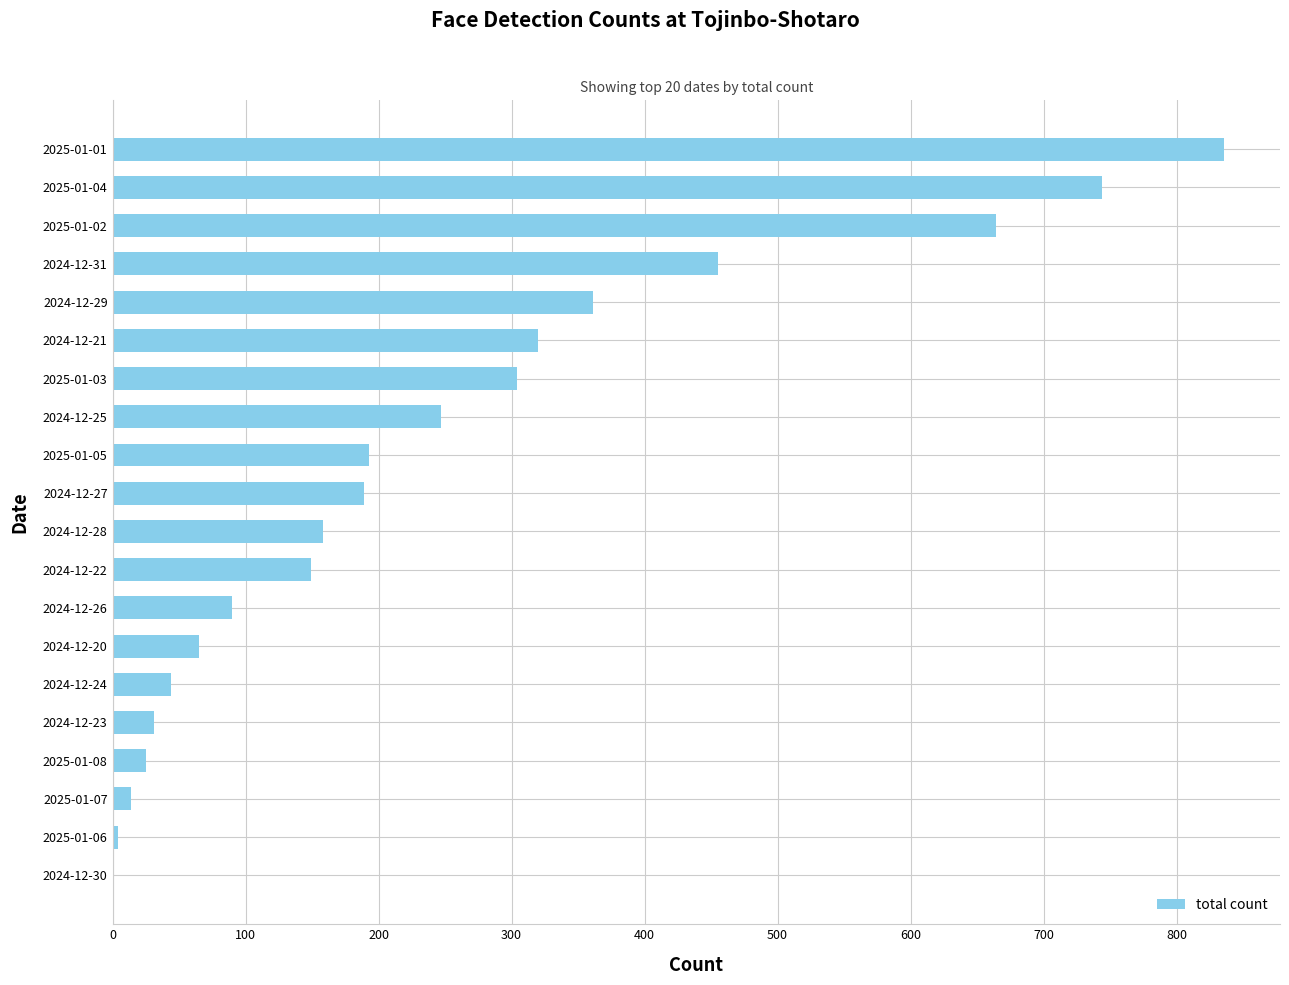

The value at 2024-12-28 is 236. True or false?

False